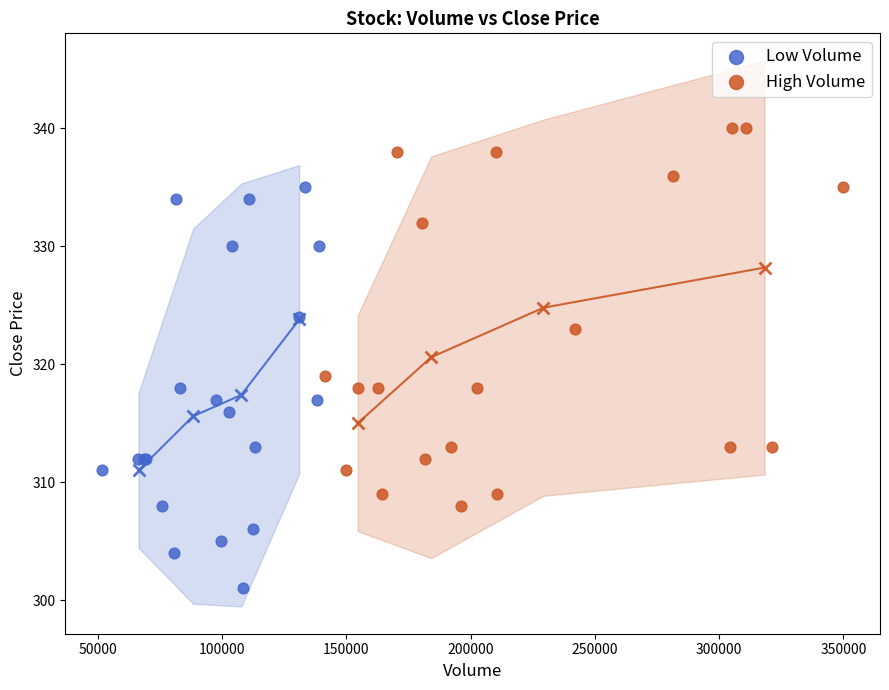

Which series reaches the maximum Y coordinate?

High Volume